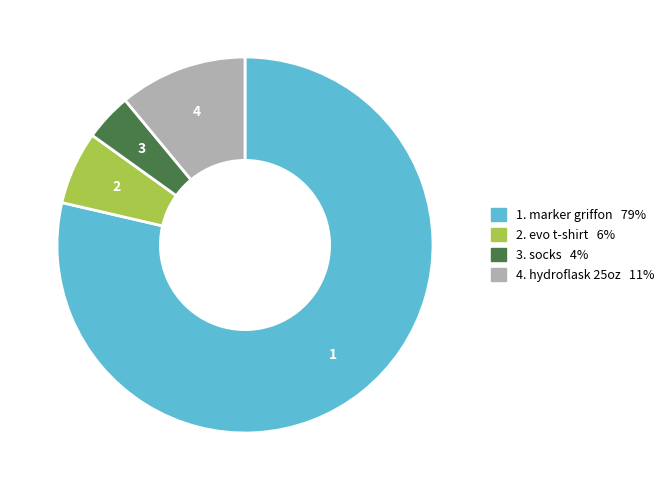

Is there any slice that represents more than half of the pie?

Yes